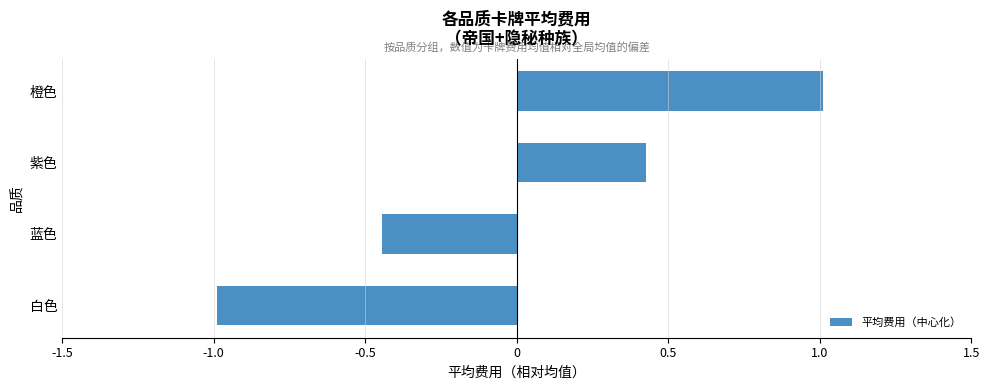

What is the difference between the maximum and minimum values?

2.0